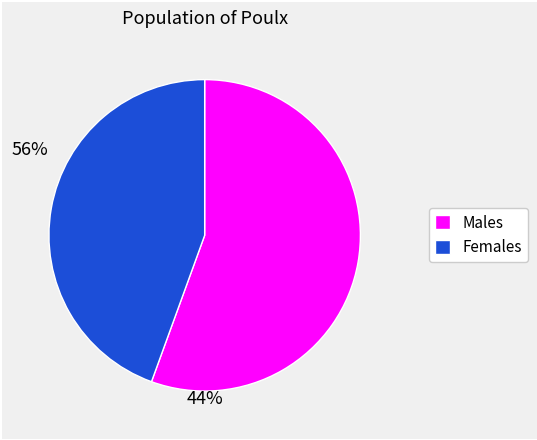

Does any single category account for the majority?

Yes